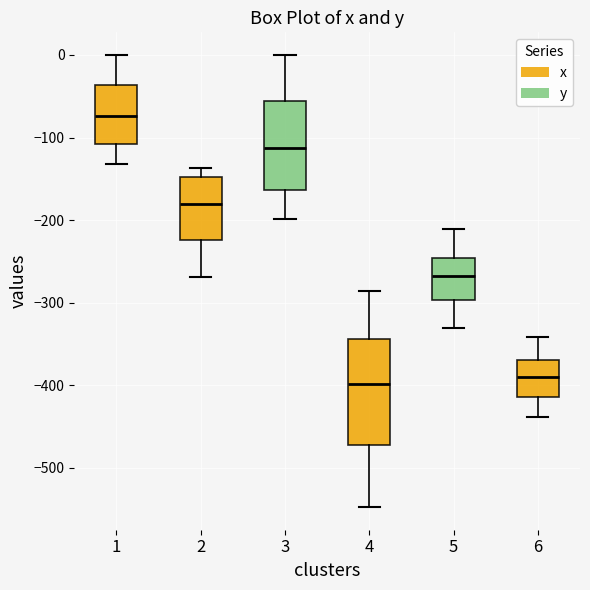

Which box is the tallest, from its lower edge to its upper edge?

4